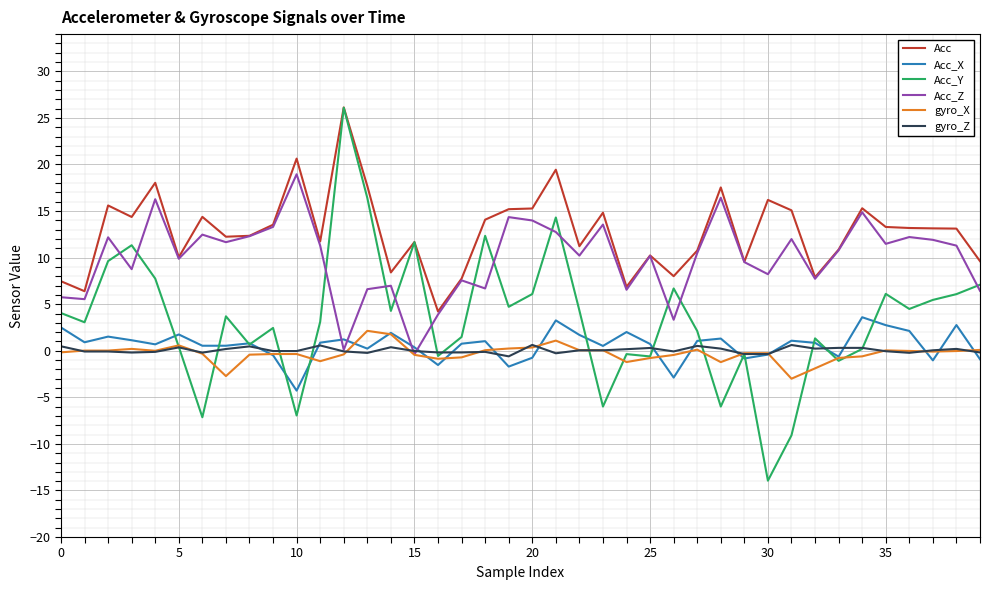

What is the lowest value of the Acc_X series?

-4.3